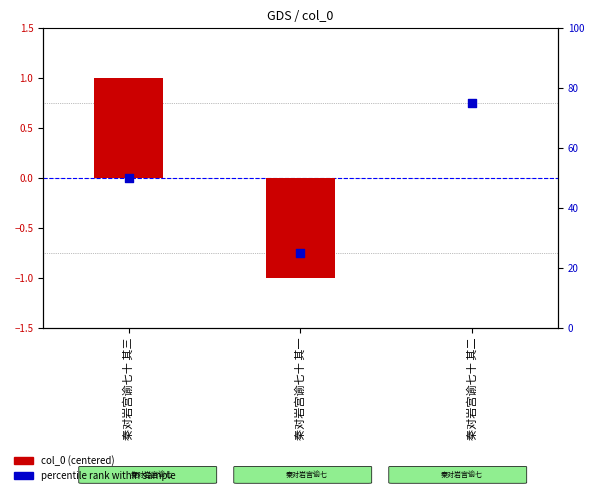

At which category is the sum across all series the highest?

秦对岩宫谕七十 其二